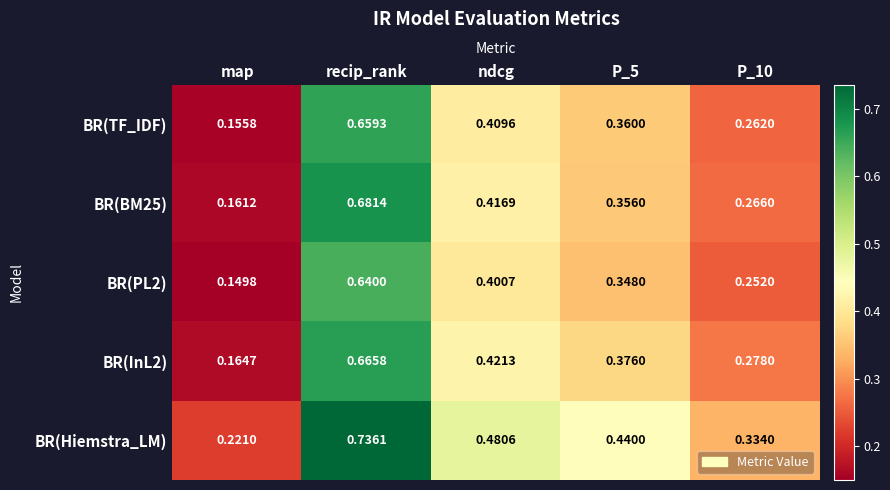

Which series has the largest total across all categories?

BR(Hiemstra_LM)